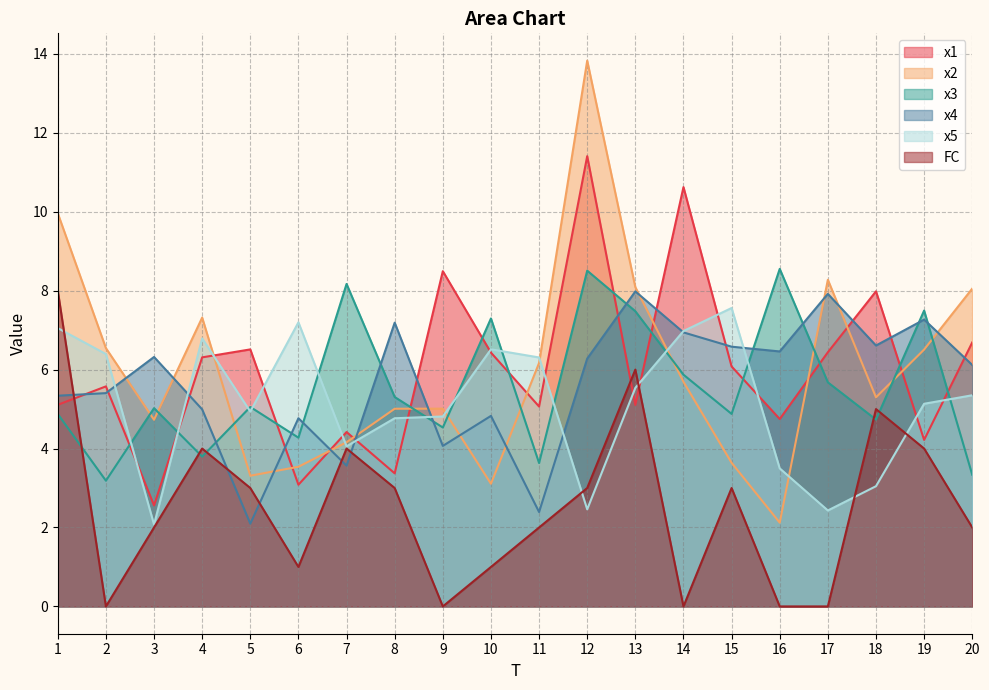

List the labels in order of x2 value, smallest first.

16, 10, 5, 6, 15, 7, 3, 8, 9, 18, 14, 11, 19, 2, 4, 20, 13, 17, 1, 12